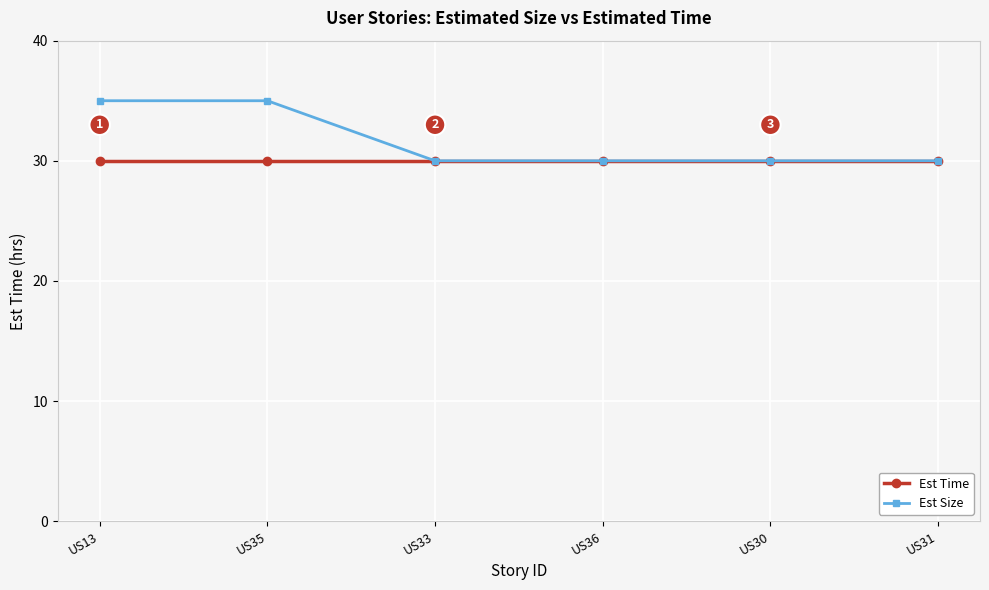

What position from the right is US33?

4